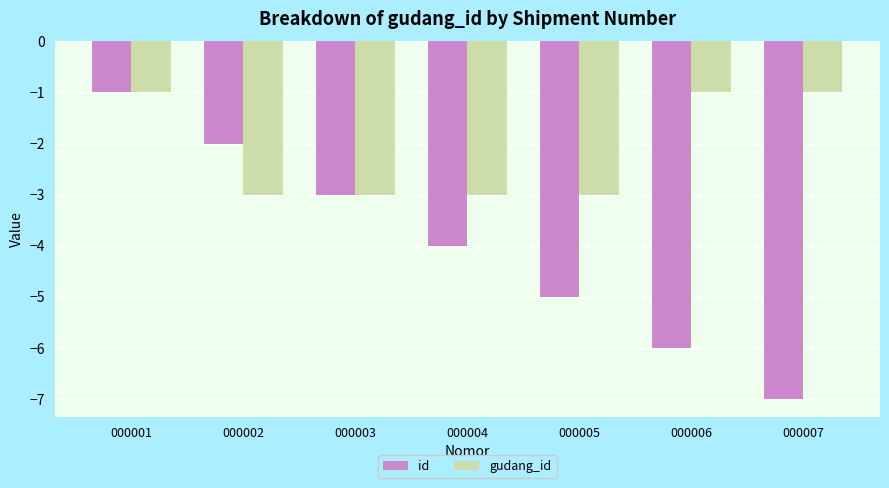

Reading right to left, transcribe all the data shown in this chart.

id: -7	-6	-5	-4	-3	-2	-1
gudang_id: -1	-1	-3	-3	-3	-3	-1